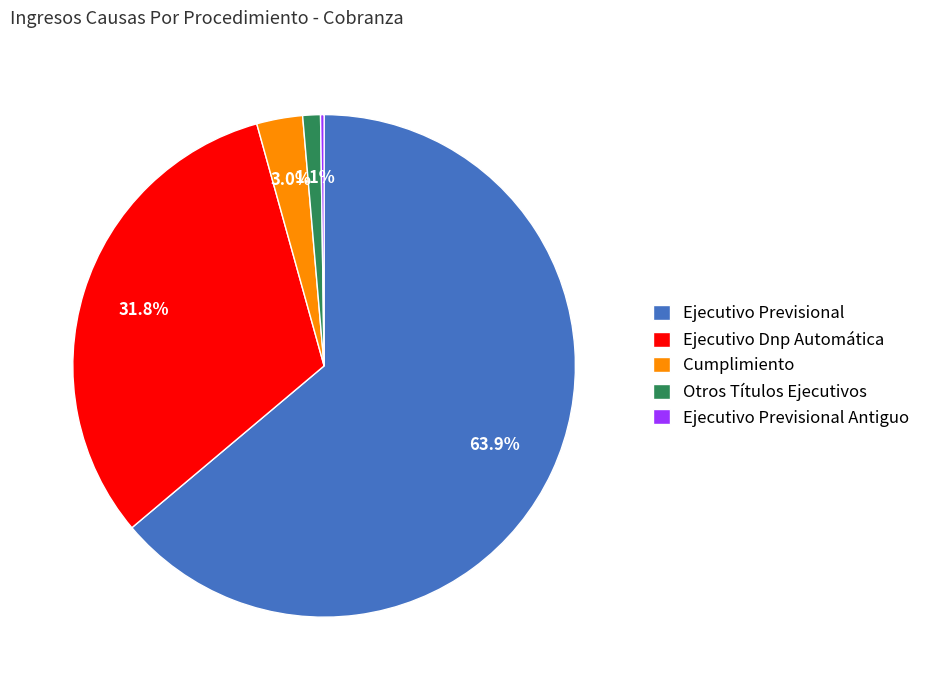

Which category has the biggest portion of the pie?

Ejecutivo Previsional